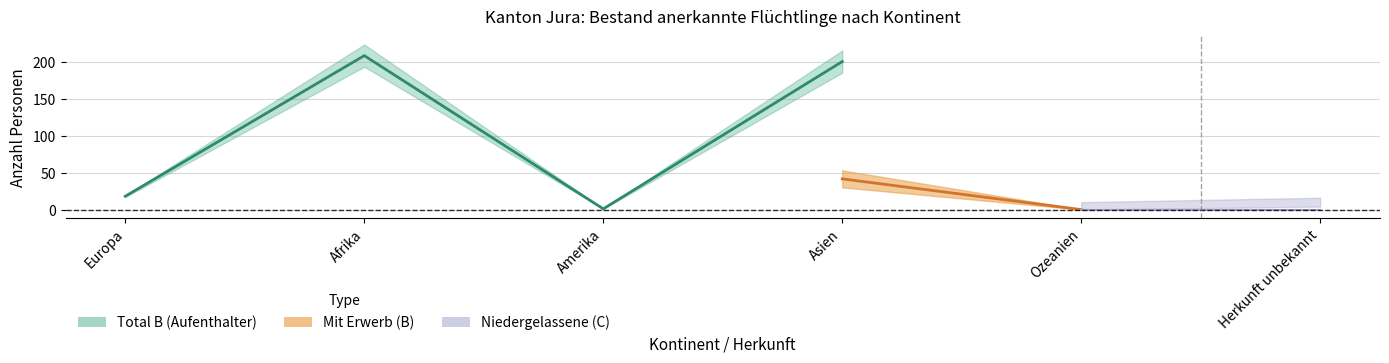

What is the label of the 3rd point from the right?

Afrika